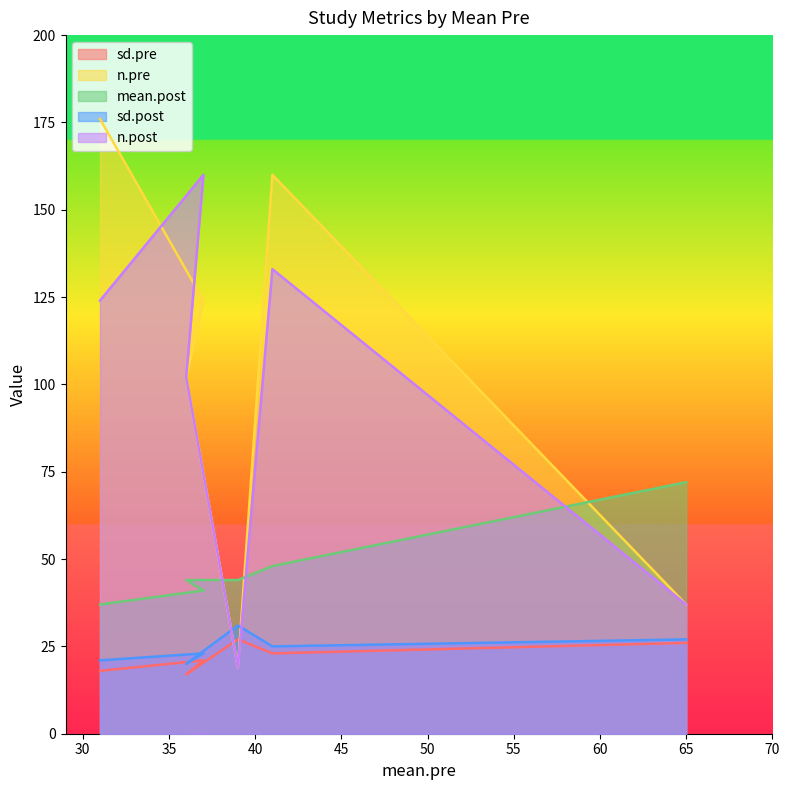

Which series has the widest spread of values?

n.pre